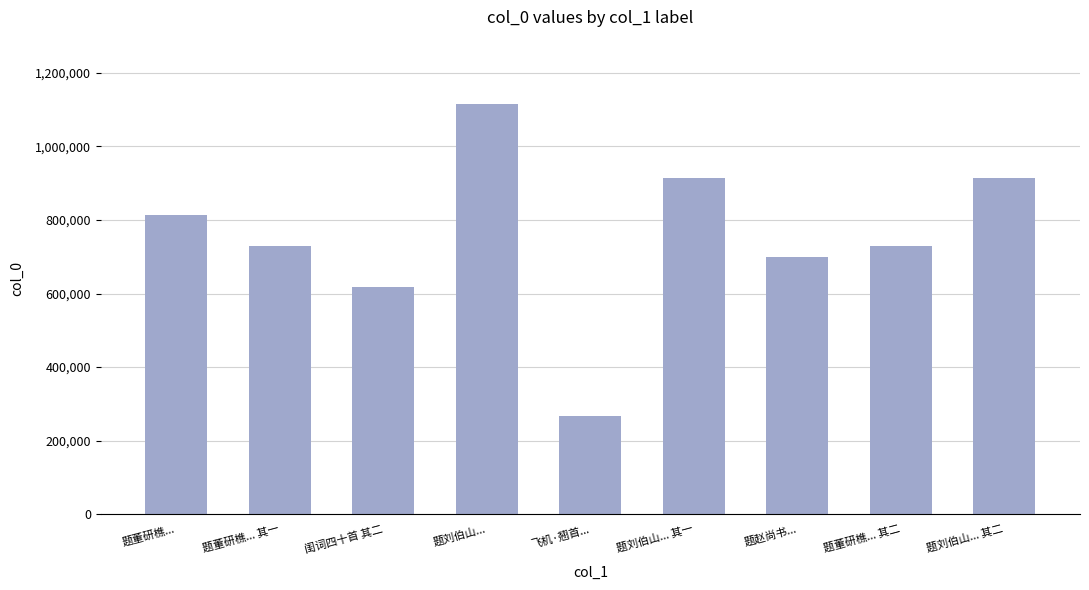

What is the approximate value at 题刘伯山... 其二, to the nearest 50?

913850